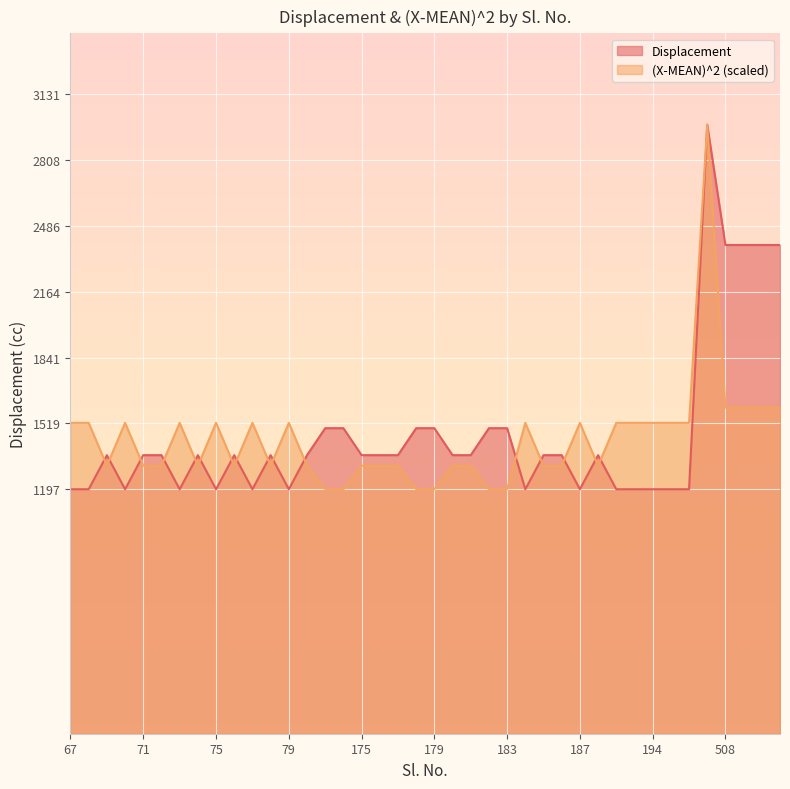

How many lines are shown in the chart?

2